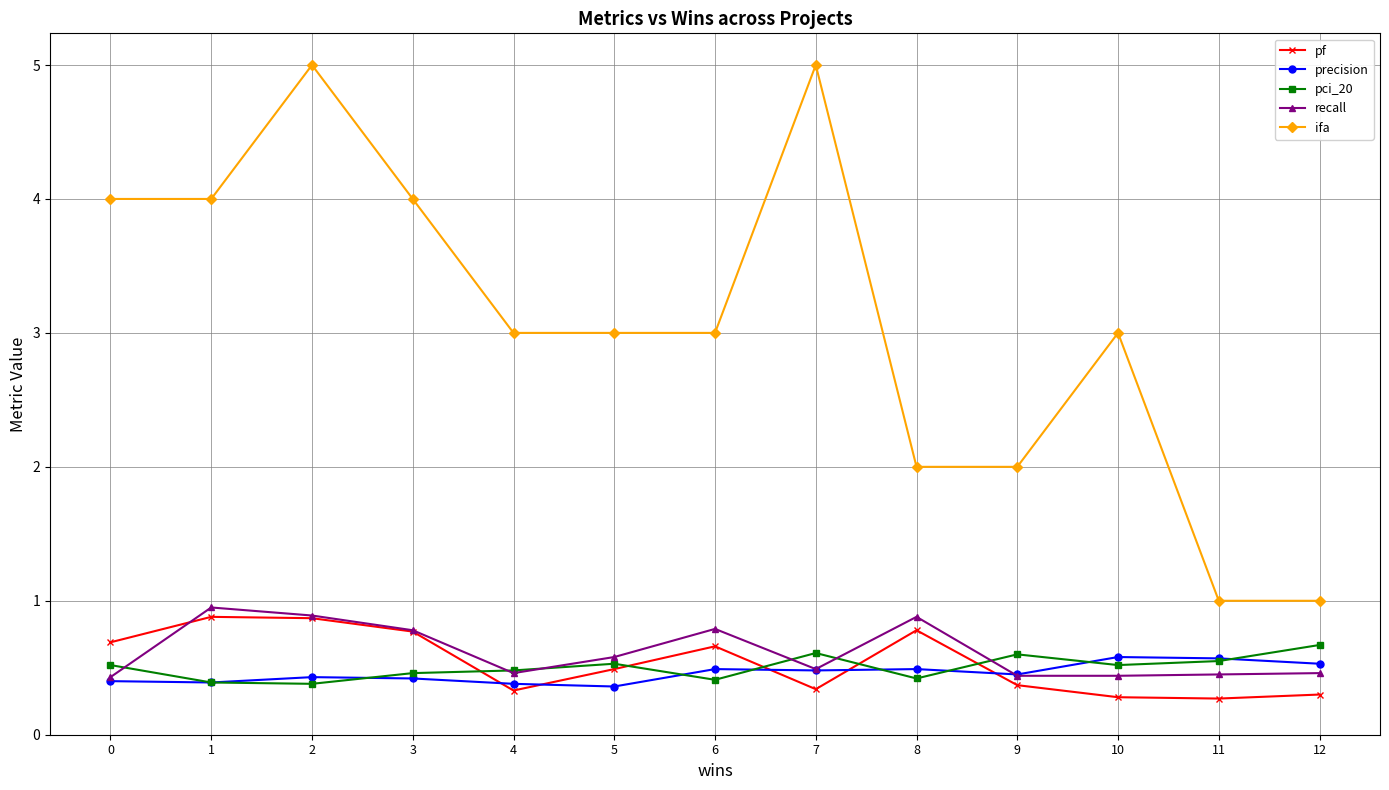

What is the value of the pci_20 point at the 13th from the left?

0.7